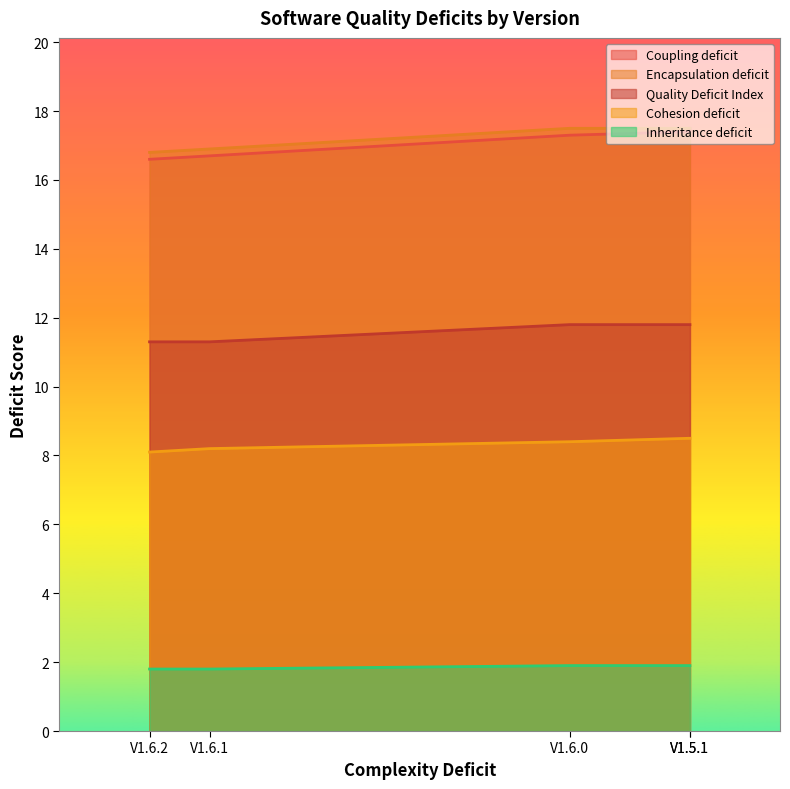

What is the sum of the Cohesion deficit values at V1.6.0 and V1.6.2?

16.5